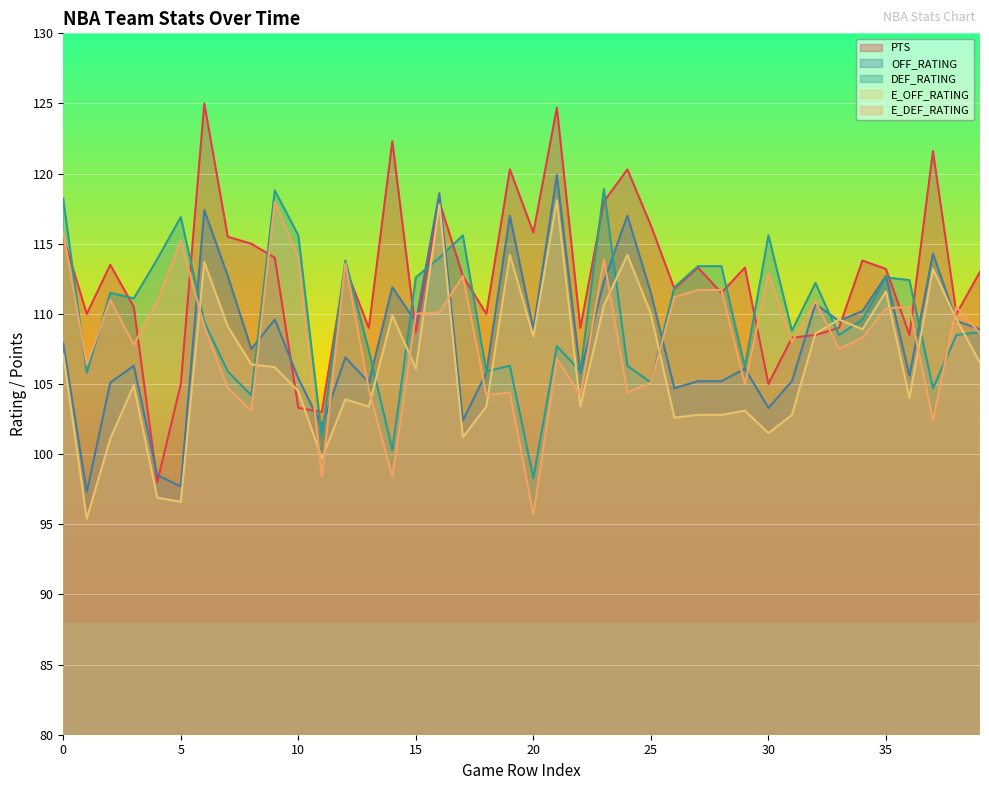

Rank the series by their maximum value, from lowest to highest.

E_DEF_RATING, E_OFF_RATING, DEF_RATING, OFF_RATING, PTS